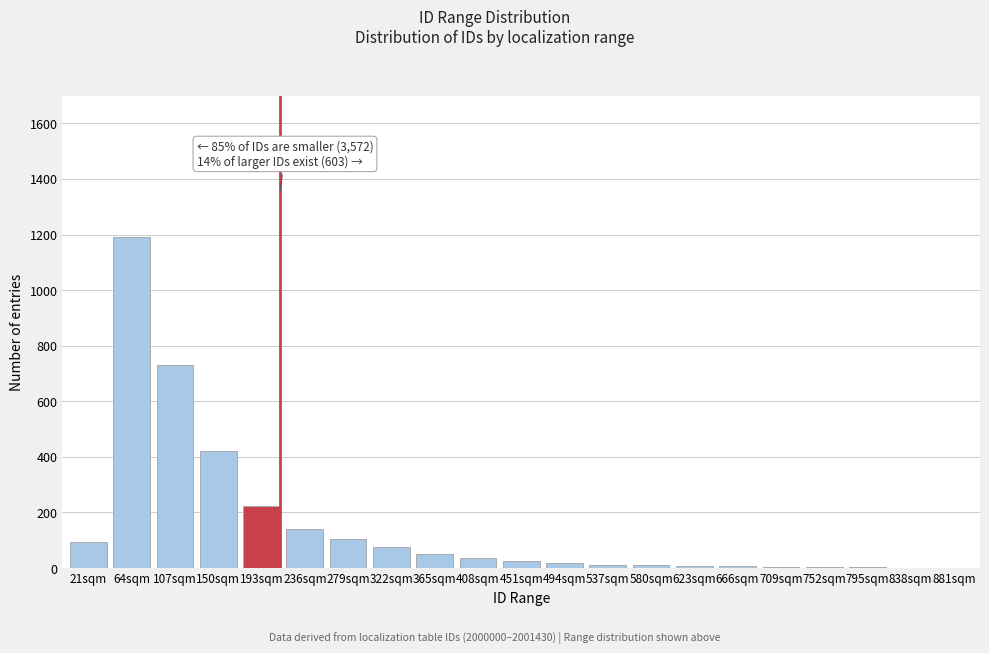

What is the sum of all values?

3160